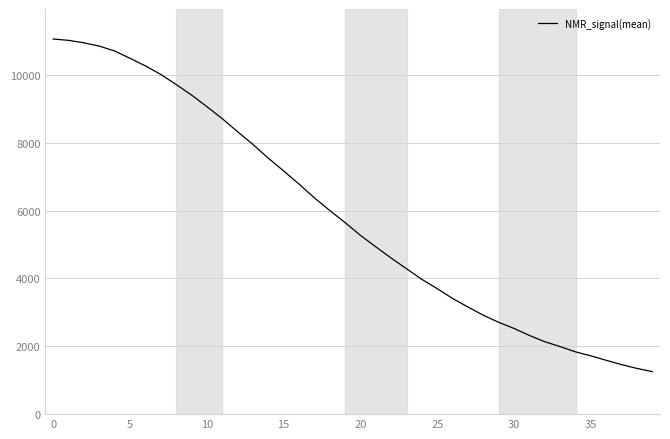

Count the number of data series in this chart.

1